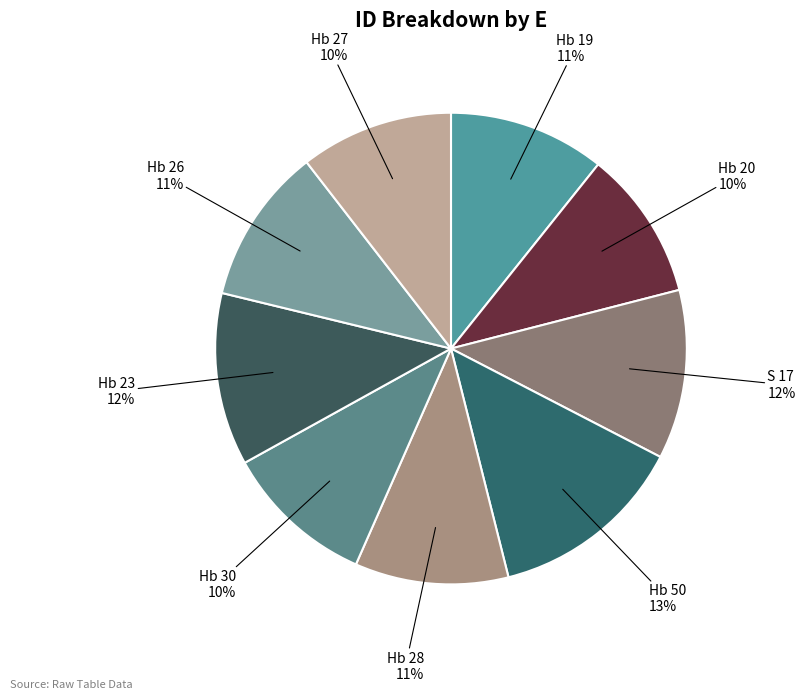

Does any single category account for the majority?

No